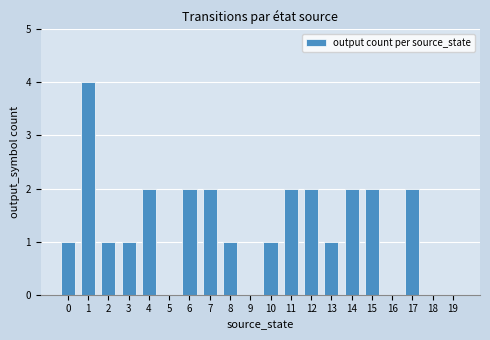

What is the sum of all values?

26